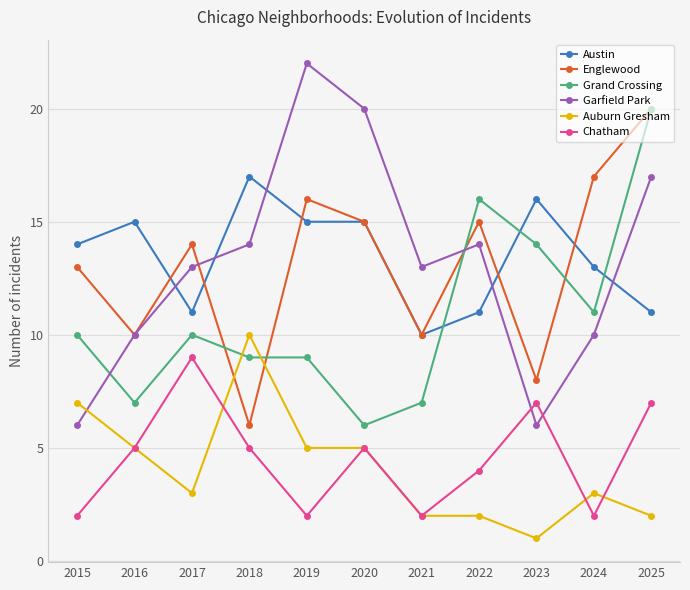

At which label does Garfield Park reach its peak?

2019